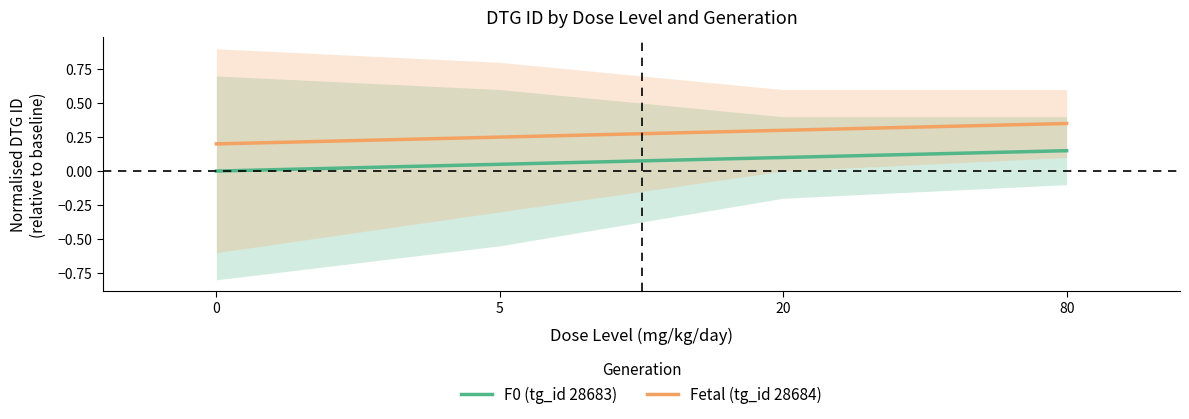

What is the sum of the Fetal (tg_id 28684) values at 20 and 0?

0.5